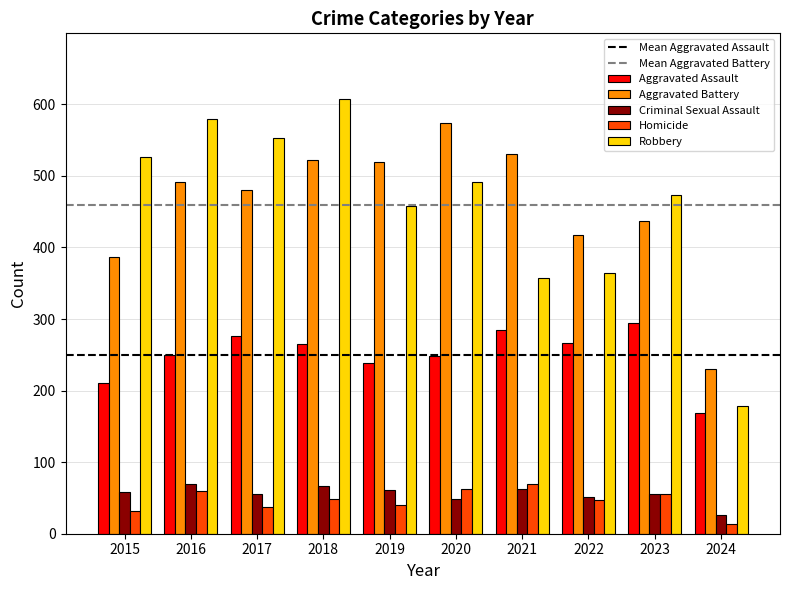

Which label corresponds to the largest value in the chart?

2018